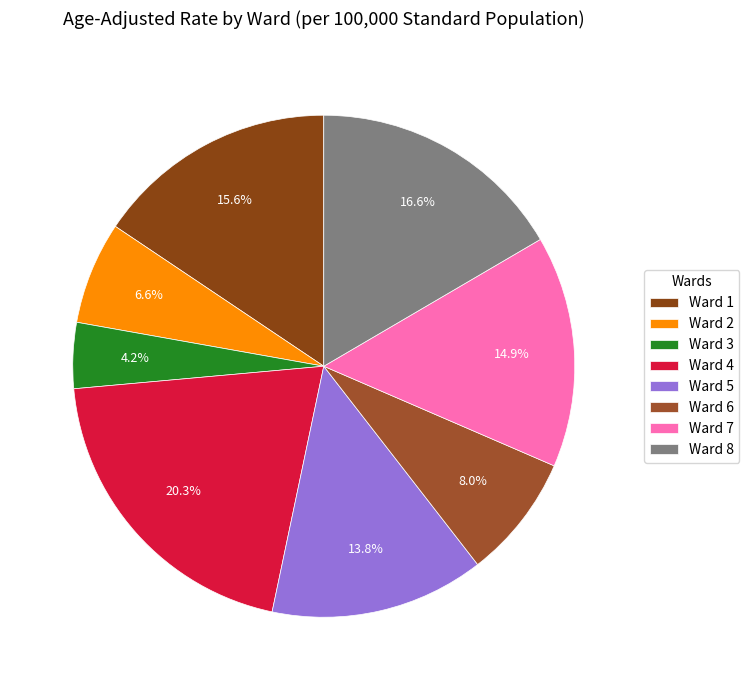

Which has a higher value, Ward 3 or Ward 2?

Ward 2